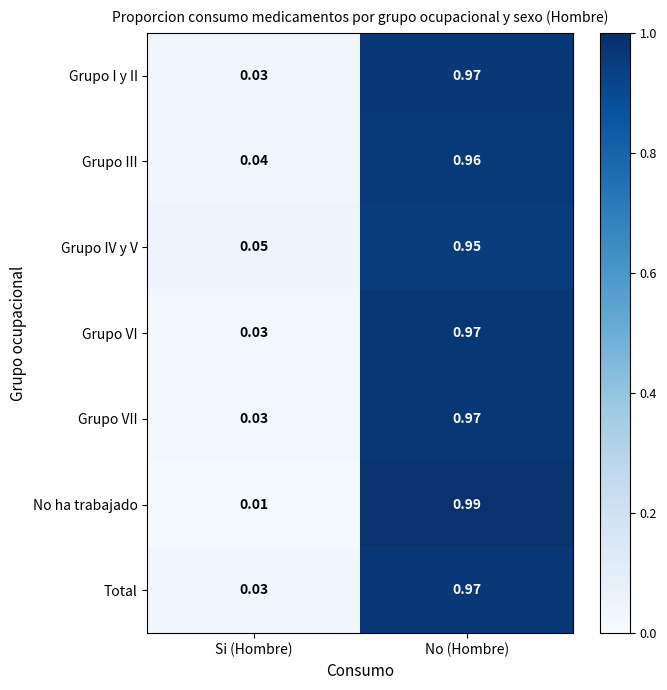

Which label corresponds to the smallest value in the chart?

Si (Hombre)